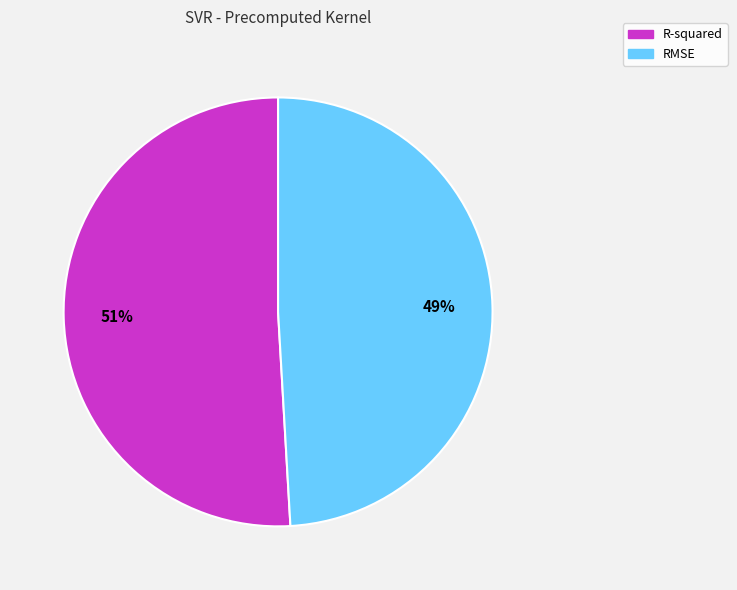

To the nearest percent, what is the average slice percentage?

50%